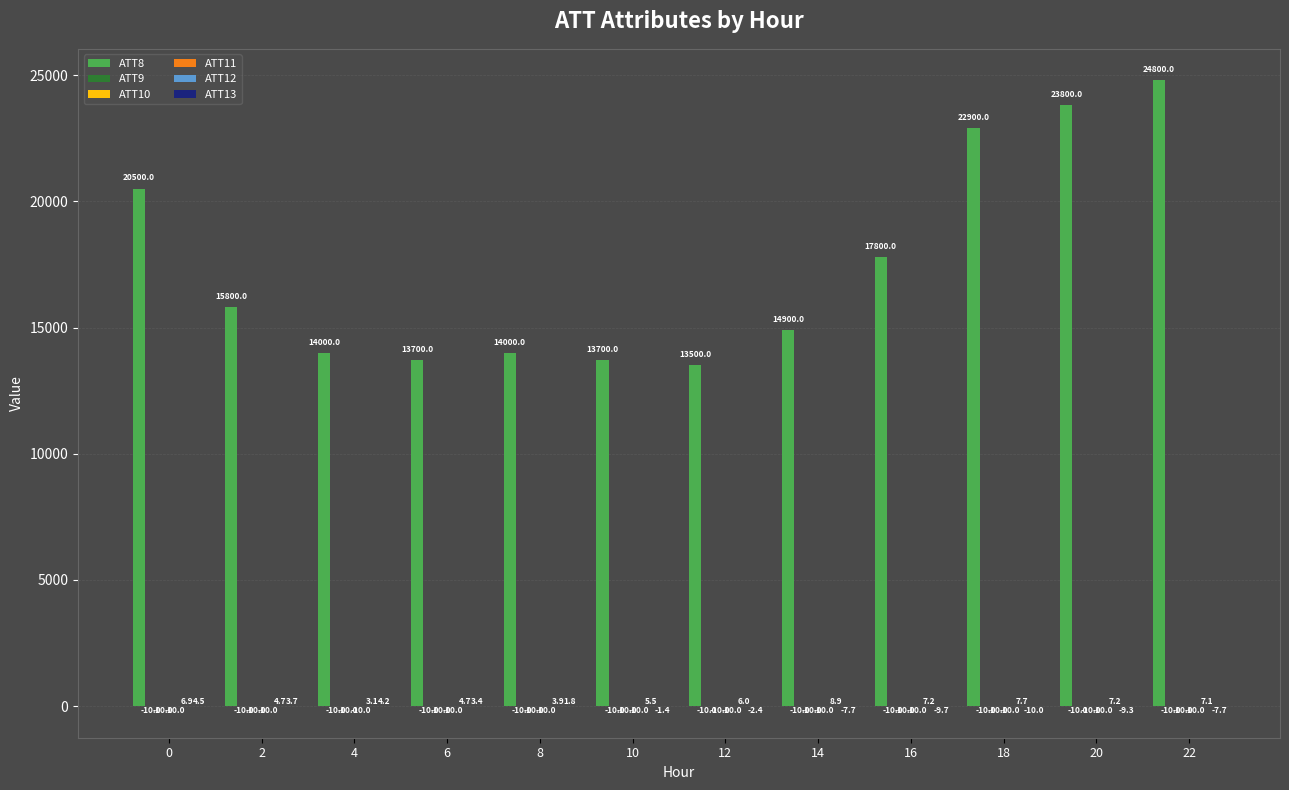

What is the sum of the ATT8 values at 18 and 16?

40700.0